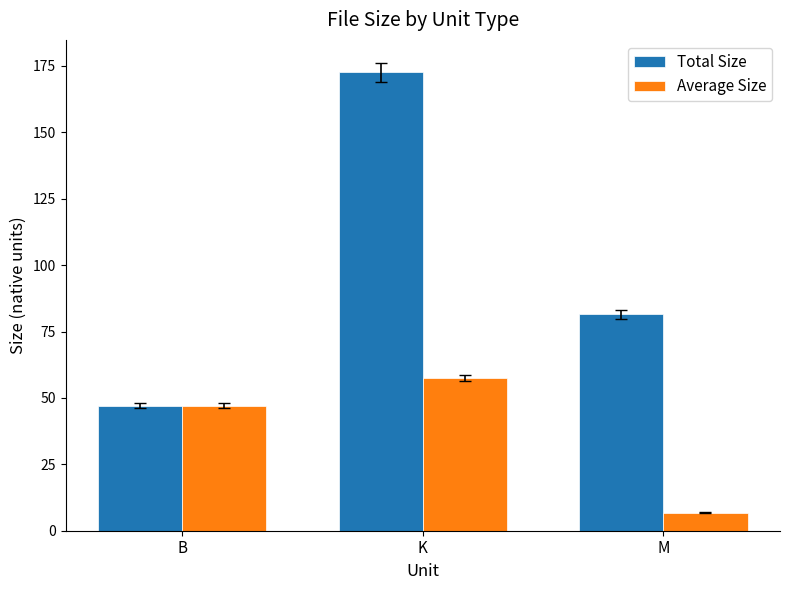

List the series in order of their peak value, highest first.

Total Size, Average Size